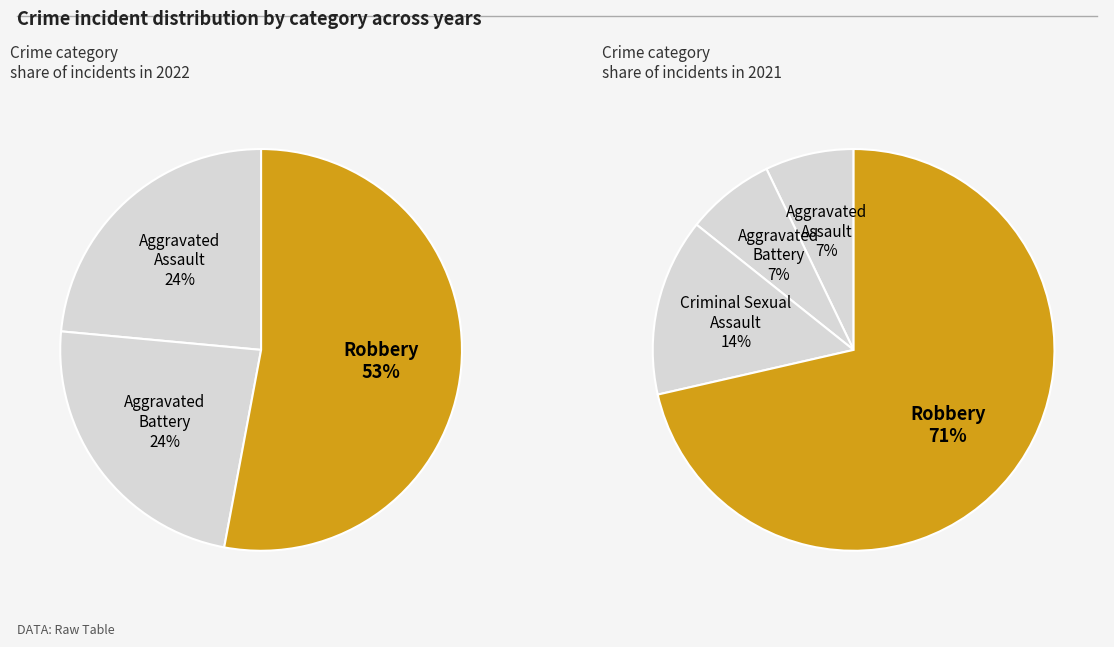

Is the sum of Criminal Sexual Assault and Robbery greater than half?

Yes